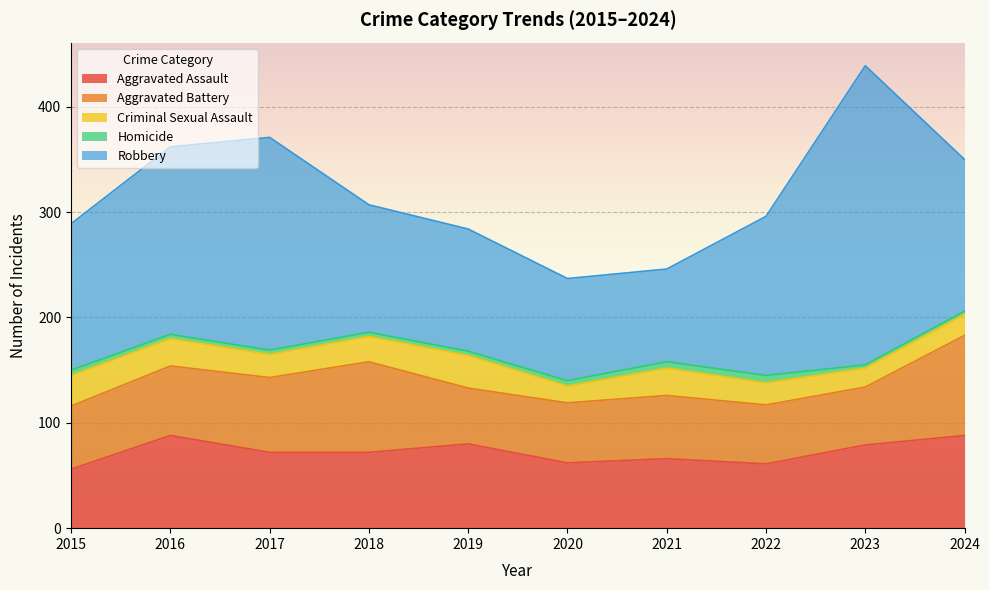

Reading right to left, list all the values displayed in this chart.

Aggravated Assault: 88	79	61	66	62	80	72	72	88	56
Aggravated Battery: 95	55	56	60	57	53	86	71	66	60
Criminal Sexual Assault: 20	18	21	26	16	31	24	22	26	29
Homicide: 3	3	7	6	5	4	4	4	4	5
Robbery: 144	284	151	88	97	116	121	202	178	139